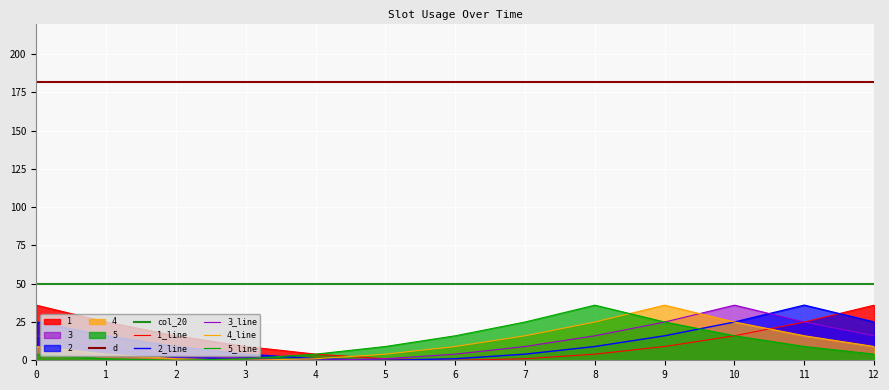

How many values in the 3 series exceed 9?

6